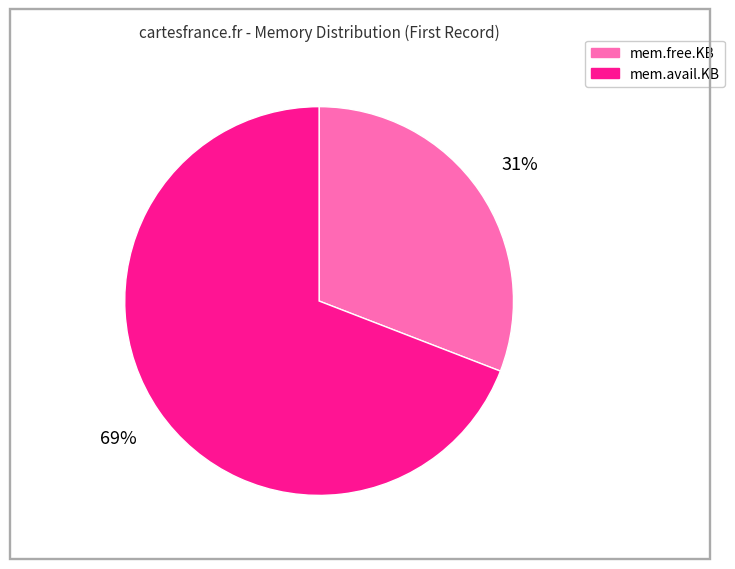

Which slice is the smallest?

mem.free.KB